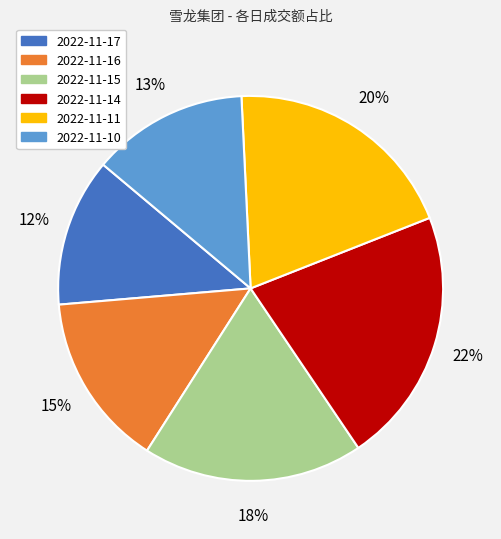

Is the sum of 2022-11-11 and 2022-11-14 greater than half?

No